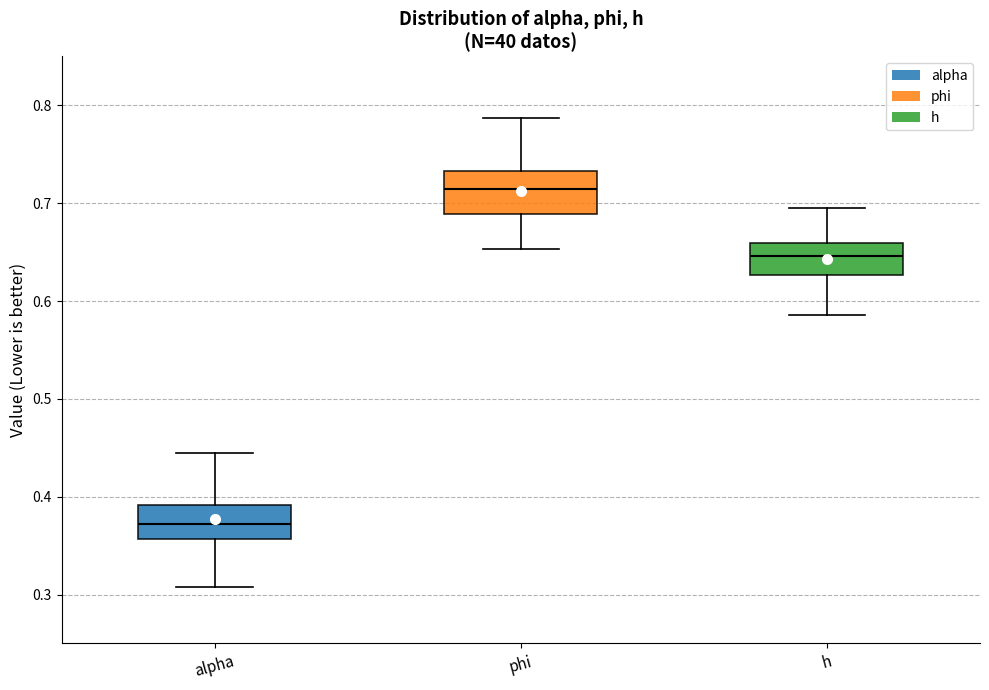

Where does the lower whisker of the box for phi end on the y-axis? The values are not printed on the chart, so give them approximately, as read against the axis.

0.65